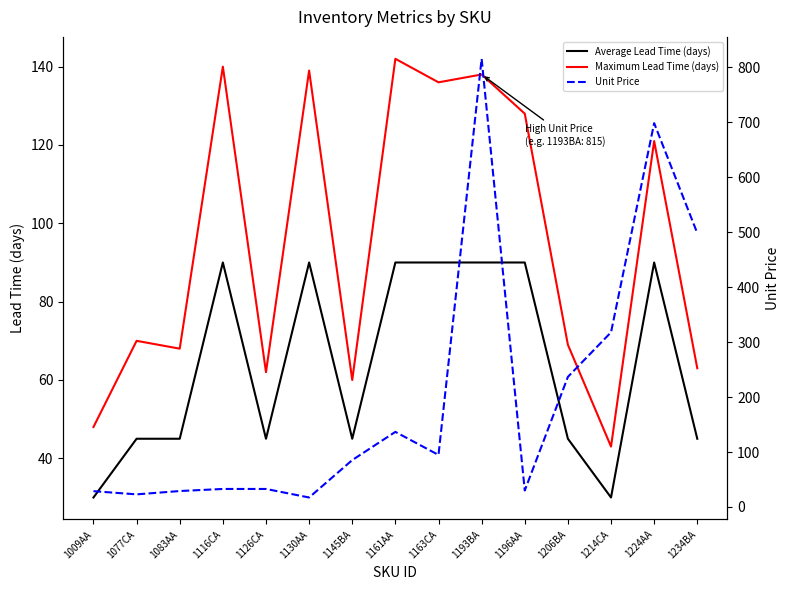

After their last crossing, which series has the higher values: Average Lead Time (days) or Unit Price?

Unit Price